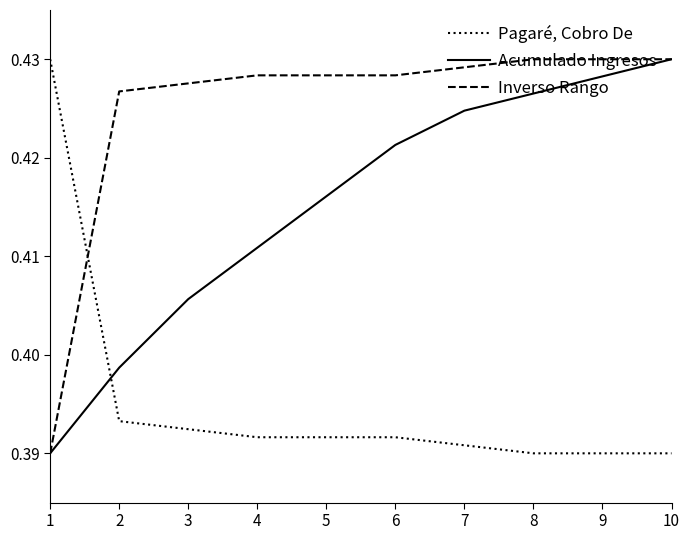

Between which two adjacent categories do Acumulado Ingresos and Pagaré, Cobro De first intersect?

1 and 2